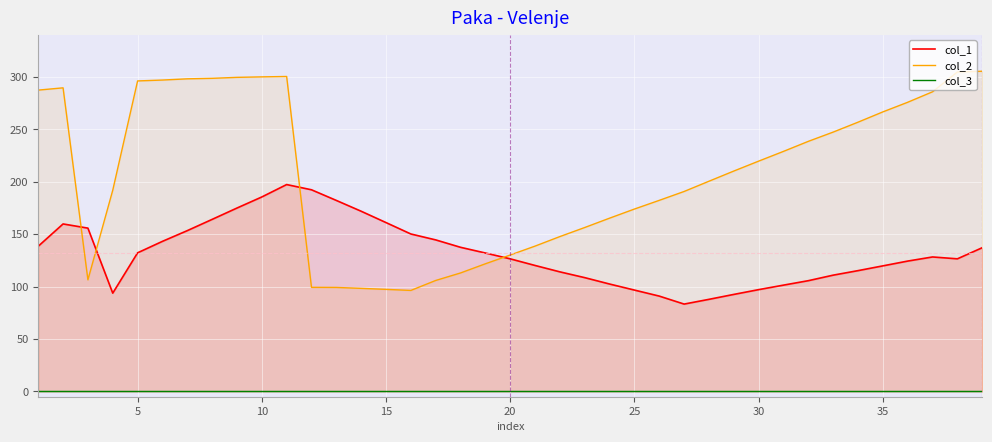

Does the chart display data point markers on the line(s)?

No